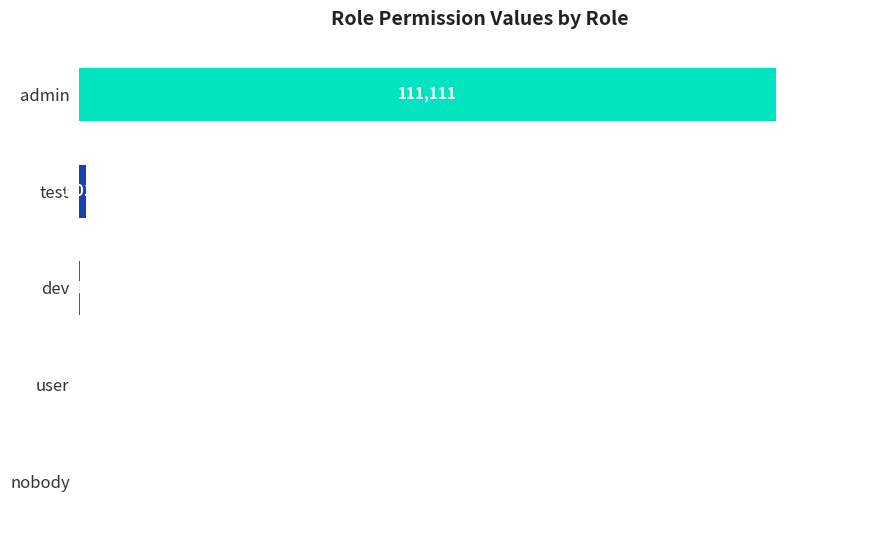

What is the sum of all values?

112244